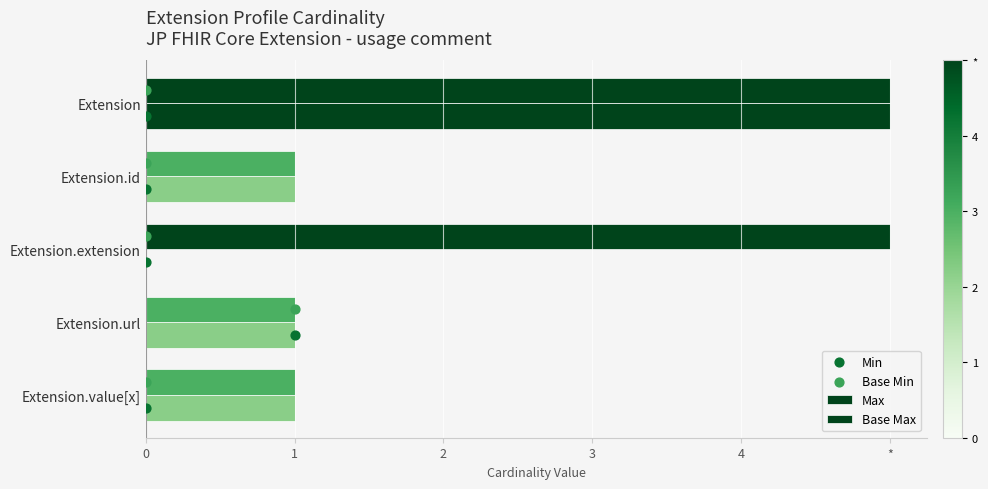

Is the value of Min at 2 greater than the value of Max at 0?

No